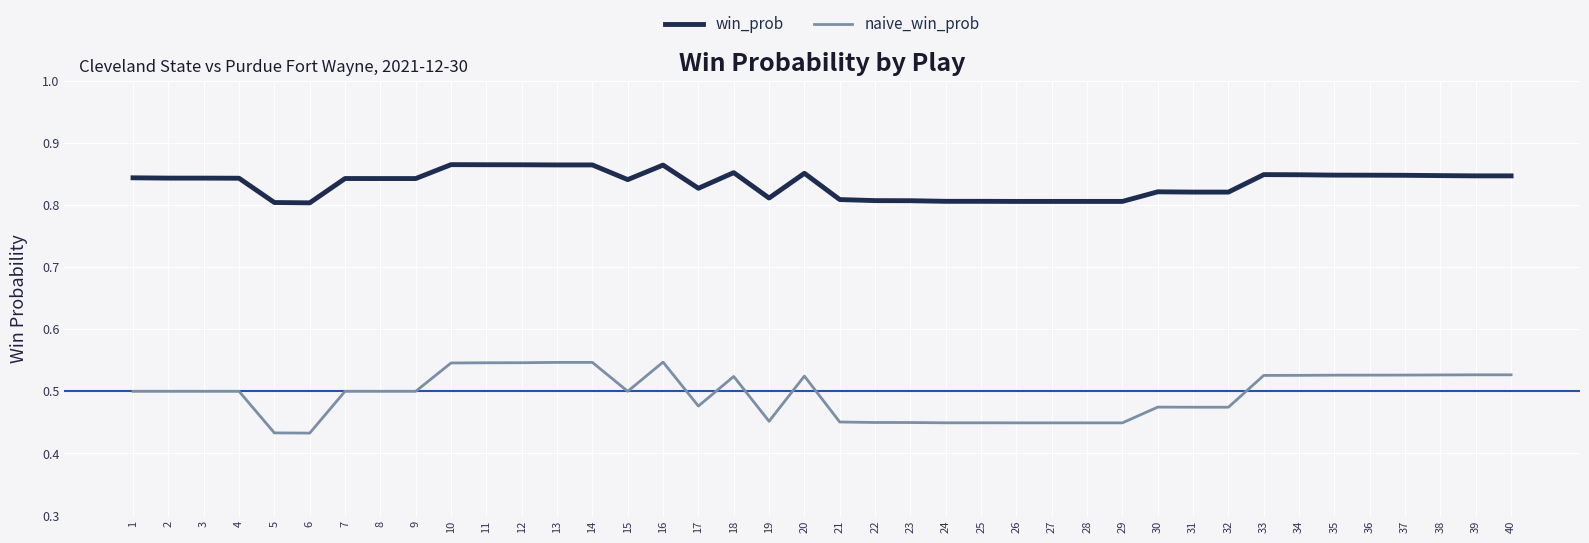

Which series has the largest range (max minus min)?

naive_win_prob